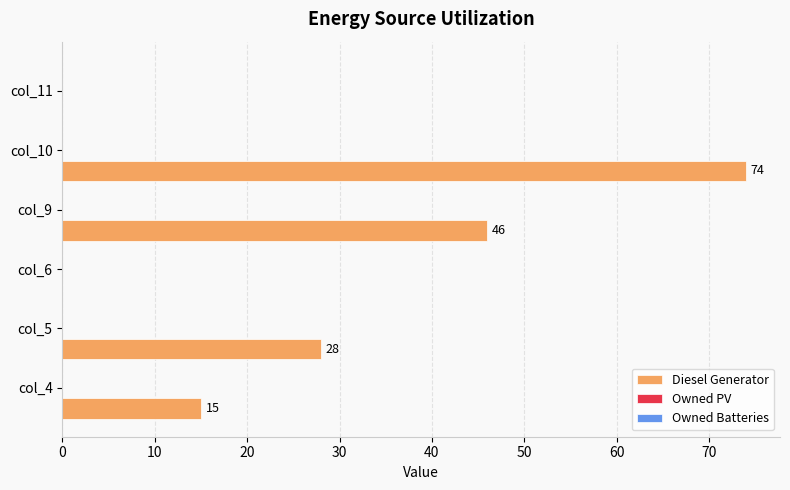

What is the greatest value displayed?

74